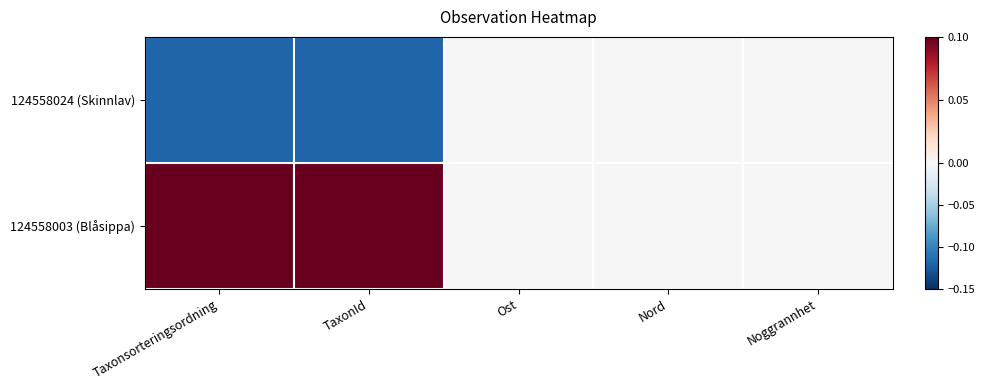

At how many categories does at least one series exceed 0?

2